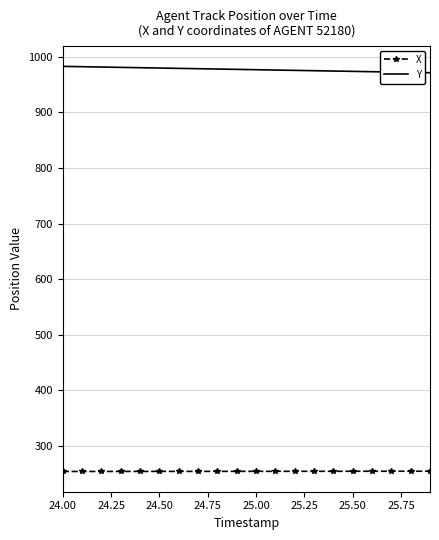

Which series has the largest total across all categories?

Y